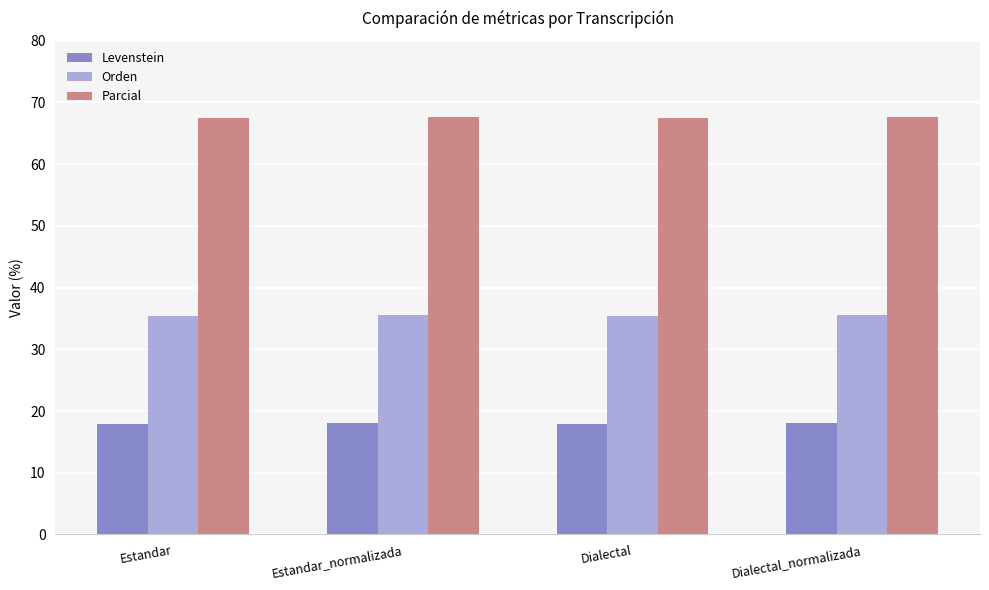

Is it true that Parcial equals 67.5 at Dialectal?

True